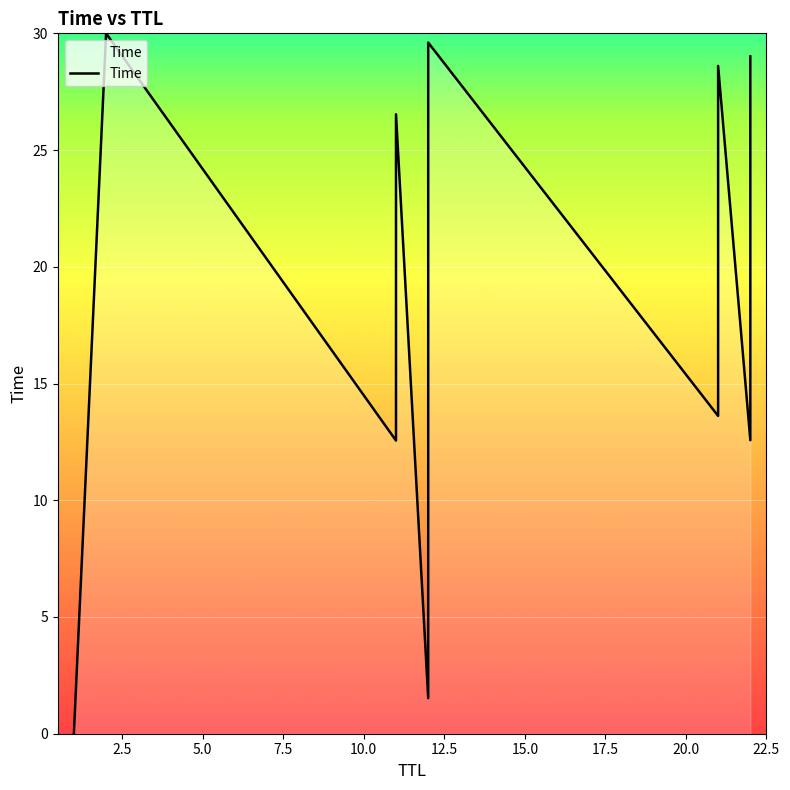

True or false: the data shows 51.0 at 22.5.

False